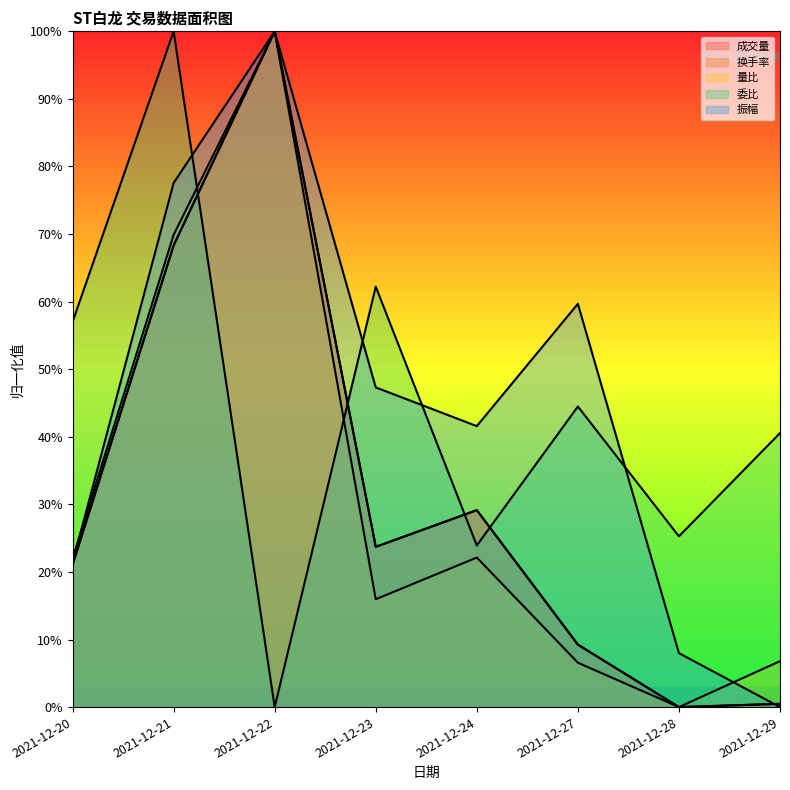

What is the difference between the maximum and minimum values in the 委比 series?

1.0